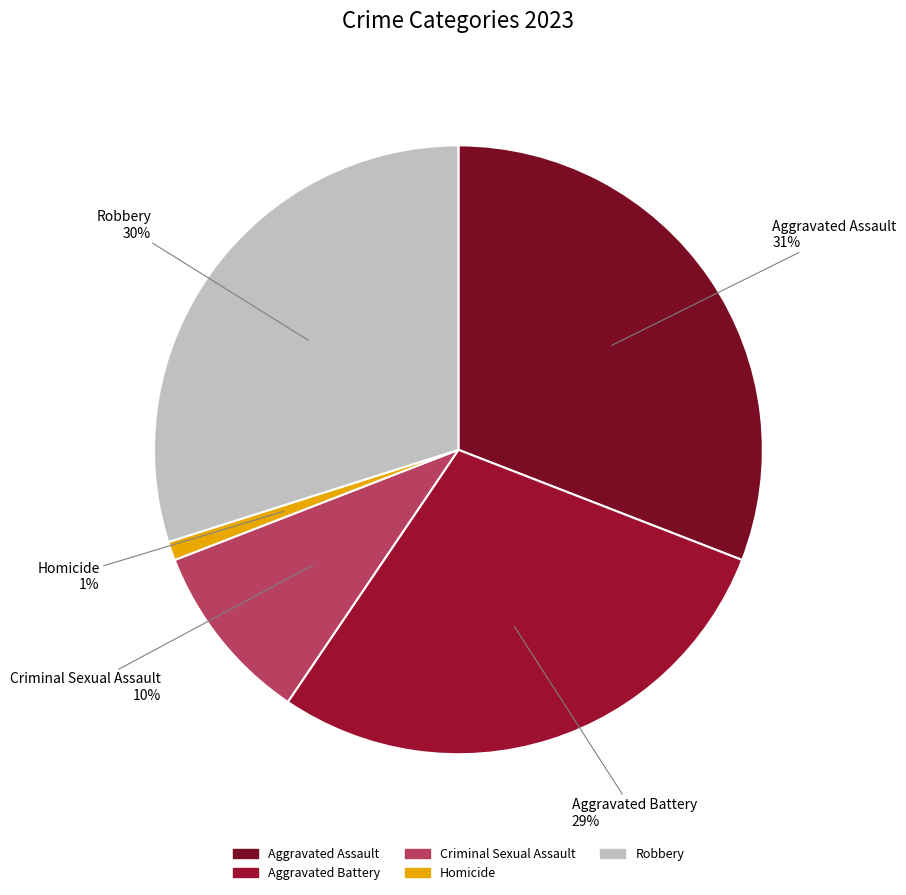

Which slice is the smallest?

Homicide